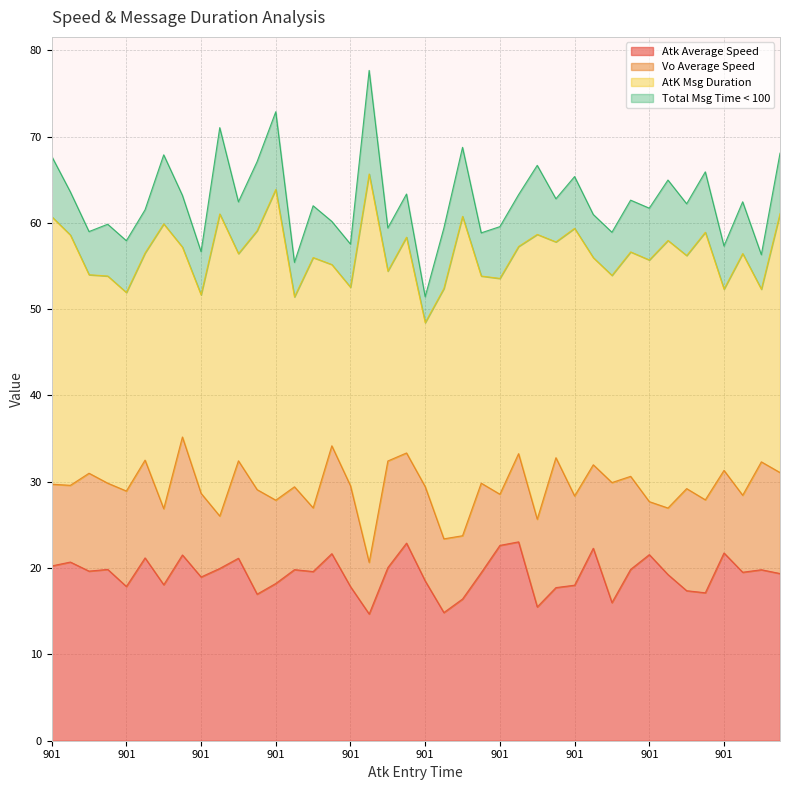

Rank the series by their average value, from lowest to highest.

Total Msg Time < 100, Vo Average Speed, Atk Average Speed, AtK Msg Duration